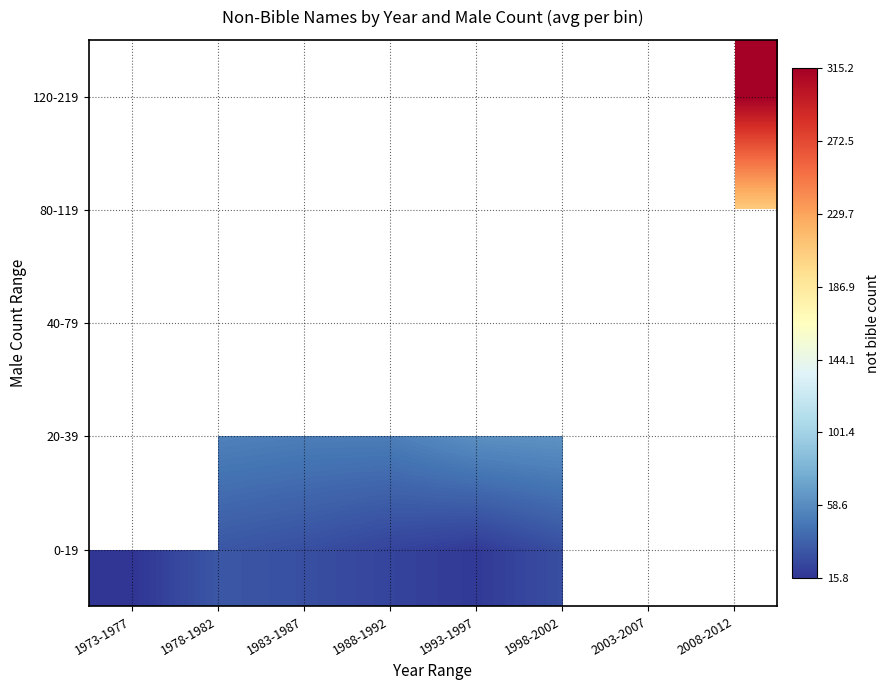

What is the spread (max minus min) of values at 1998-2002?

59.0